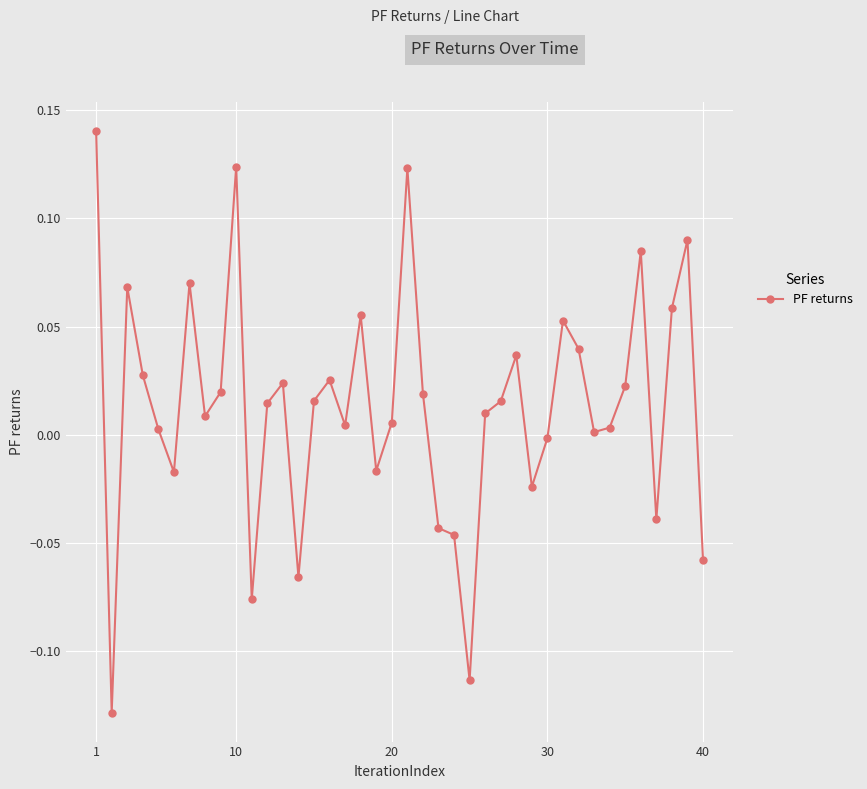

True or false: the data has more than 2 interior local peaks.

True